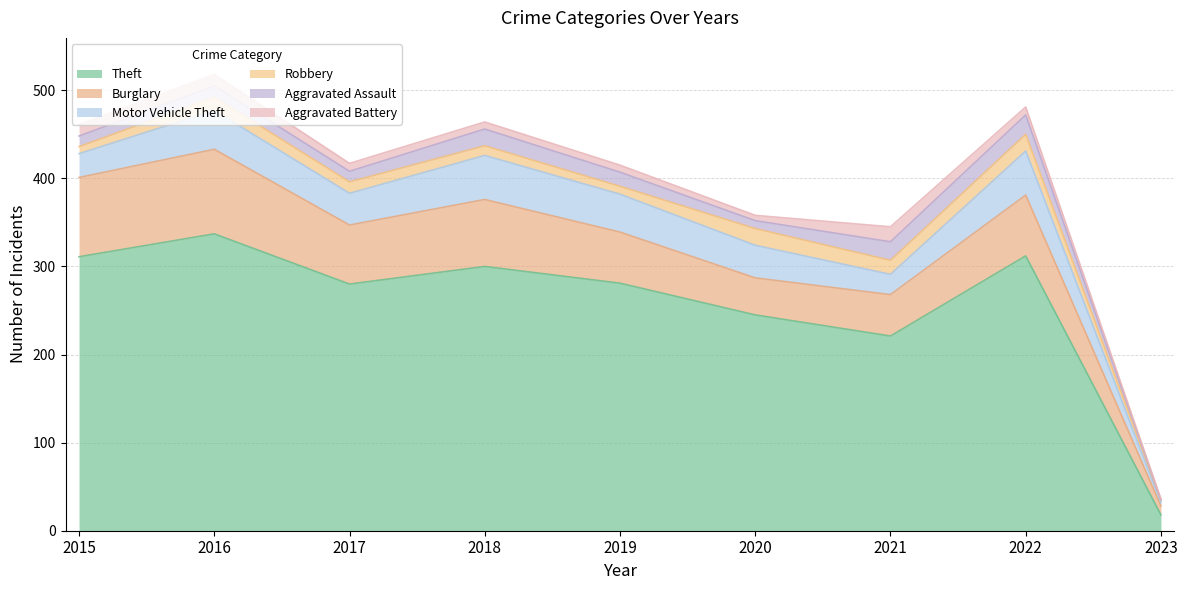

True or false: Burglary and Robbery intersect in this chart.

False